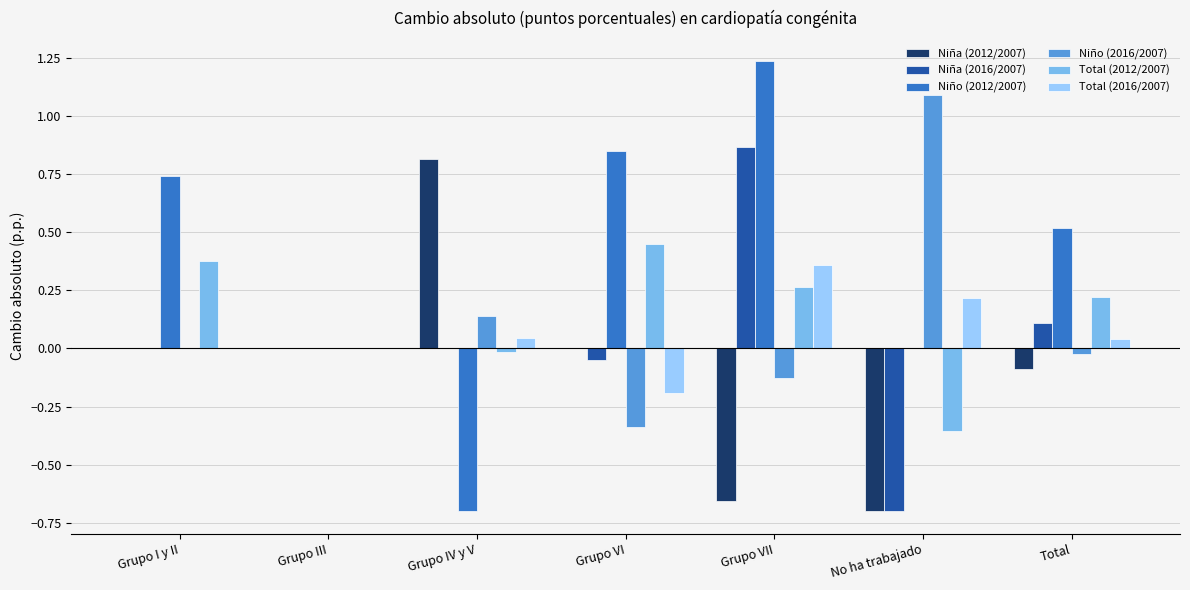

The Niño (2012/2007) series shows 0.3 at Grupo I y II. True or false?

False